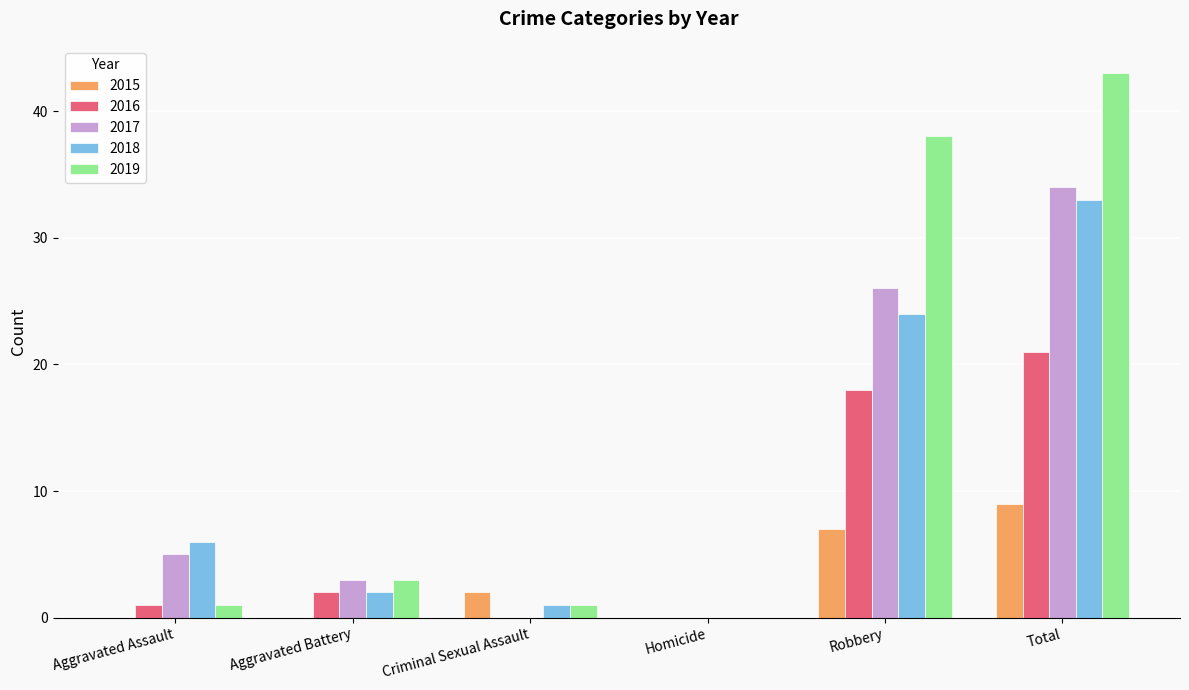

How many series are shown in this chart?

5